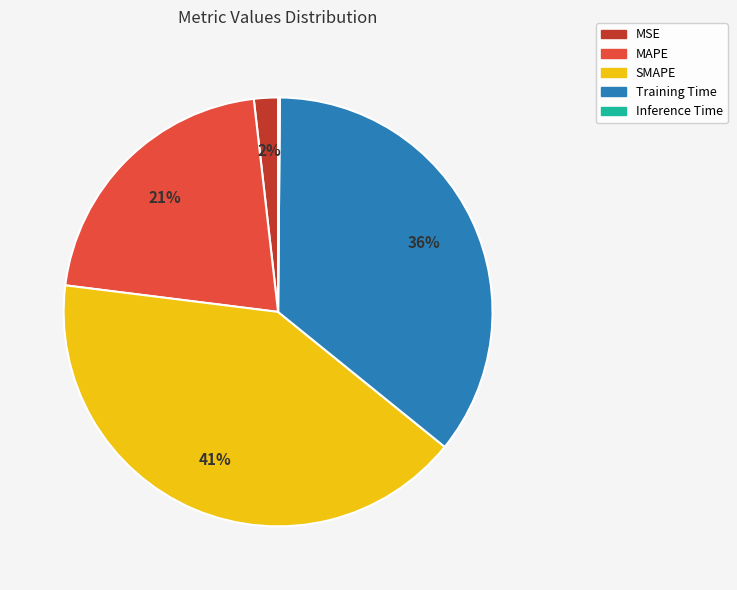

To the nearest percent, what percentage of the pie is SMAPE?

41%